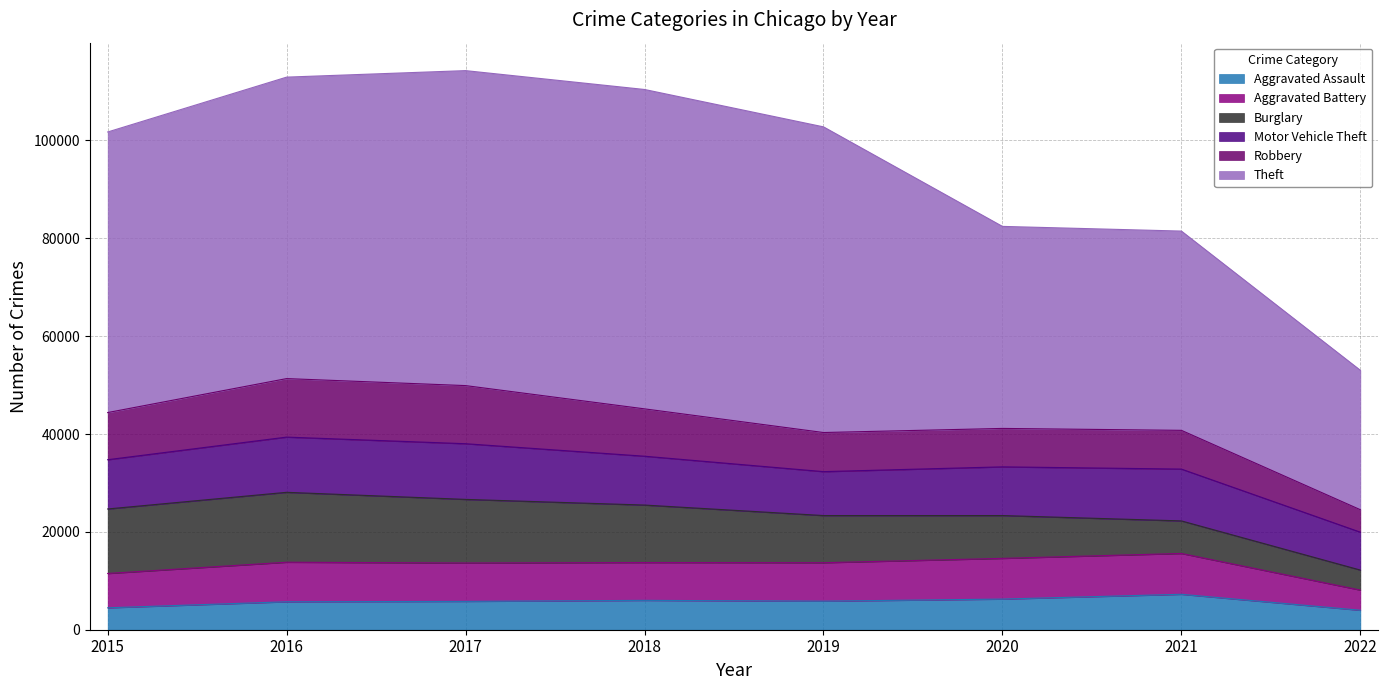

Where is Robbery nearest to the value 8275?

2019